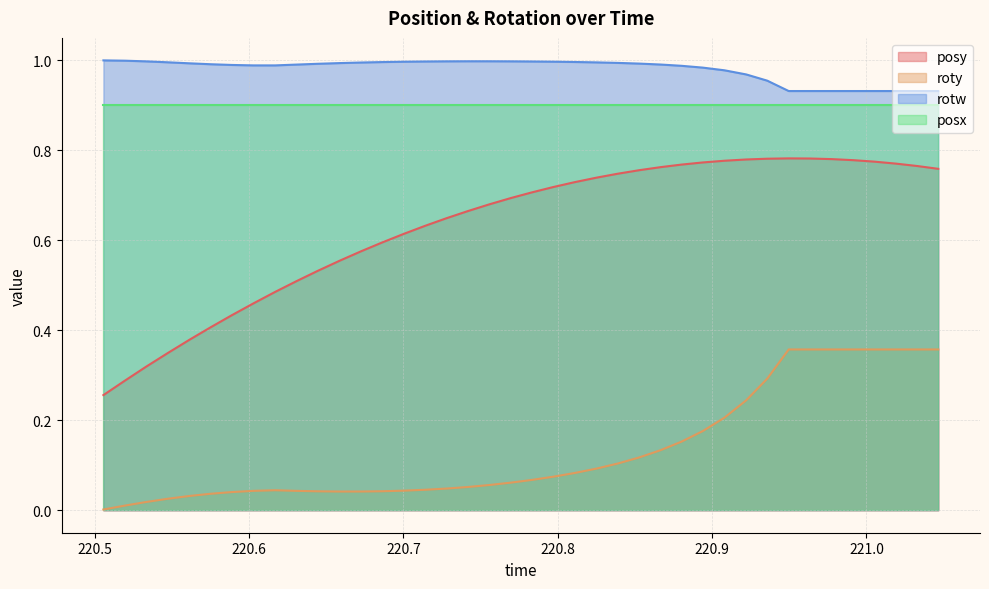

Which series has the largest total across all categories?

rotw